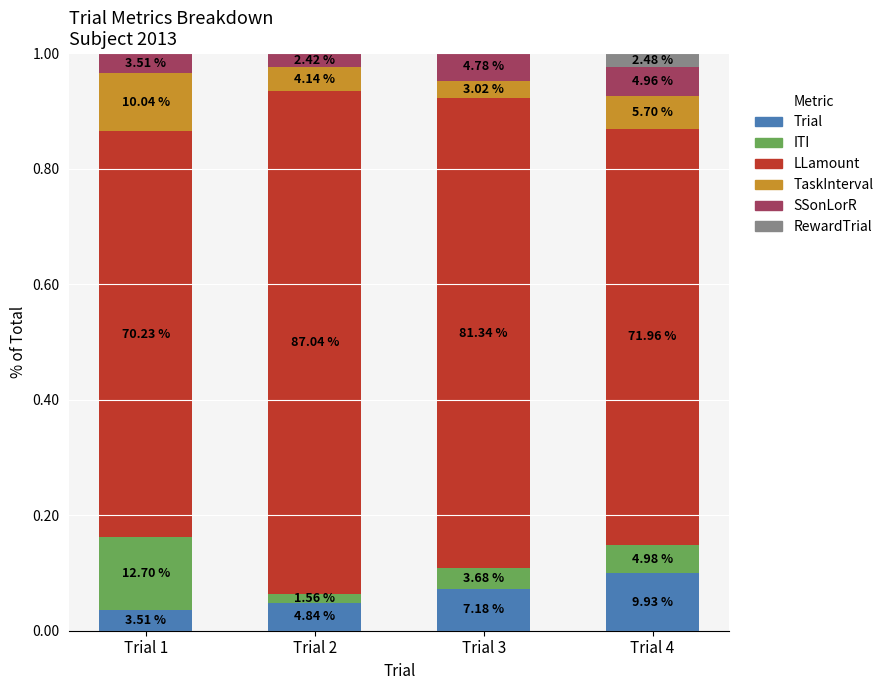

Which series changed the most between Trial 1 and Trial 2?

LLamount